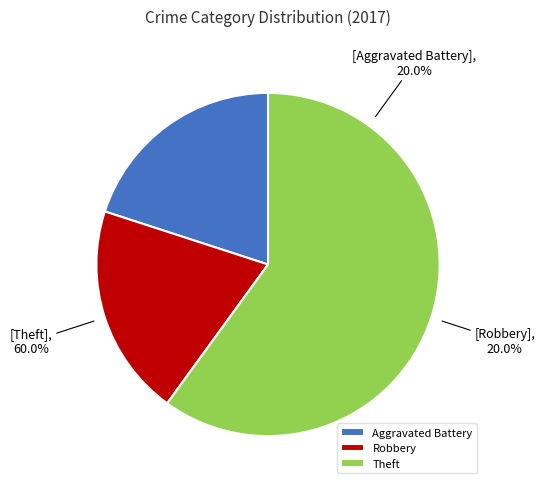

What percentage do Robbery and Aggravated Battery together represent?

40.0%